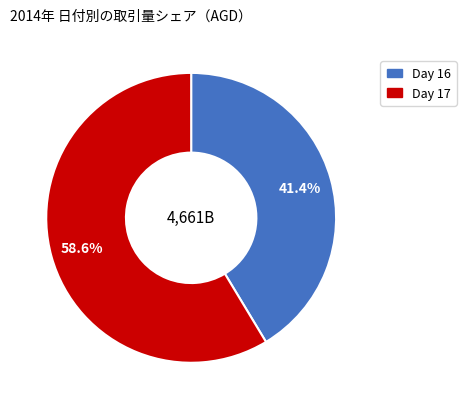

Is there a majority slice in this chart?

Yes